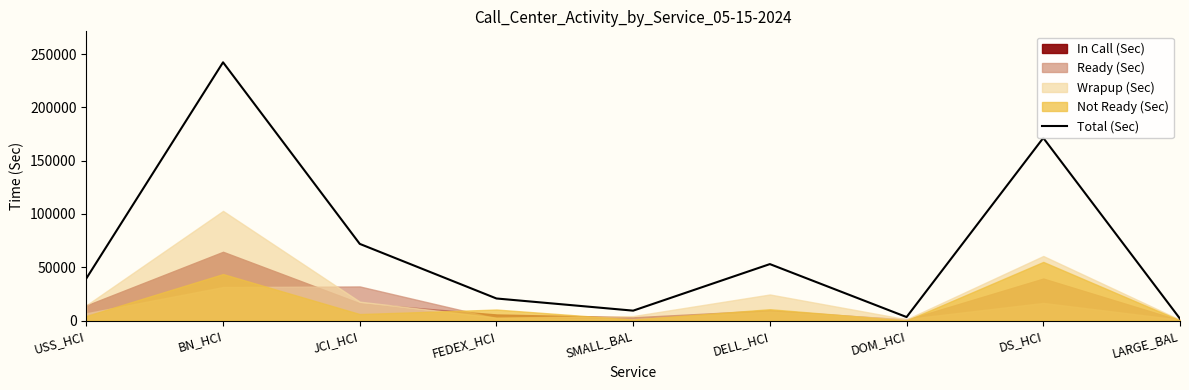

Rank the categories by value from lowest to highest.

LARGE_BAL, DOM_HCI, SMALL_BAL, FEDEX_HCI, USS_HCI, DELL_HCI, JCI_HCI, DS_HCI, BN_HCI